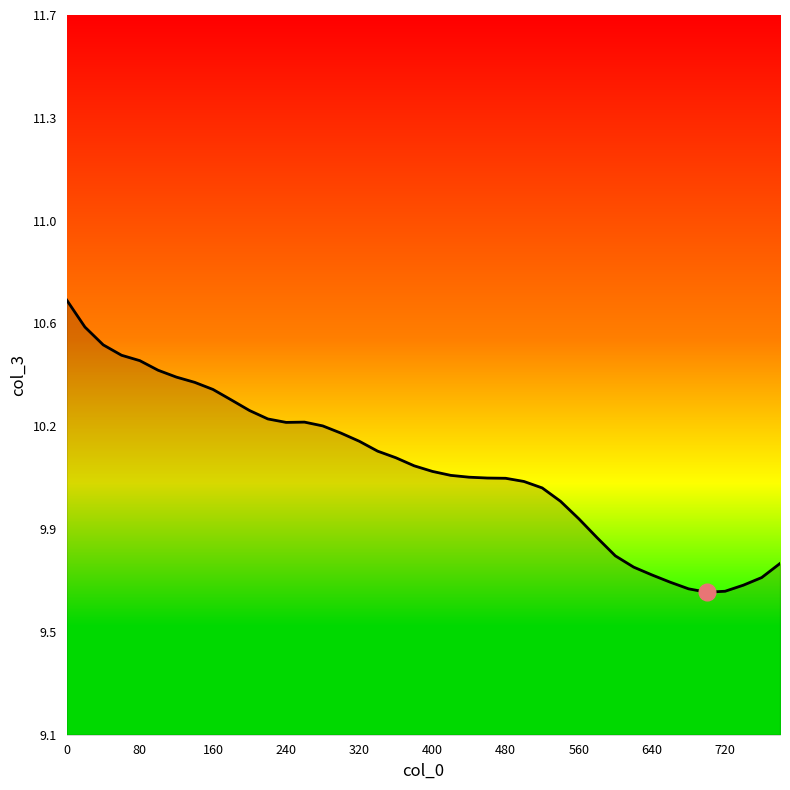

Does the chart have visible grid lines?

No